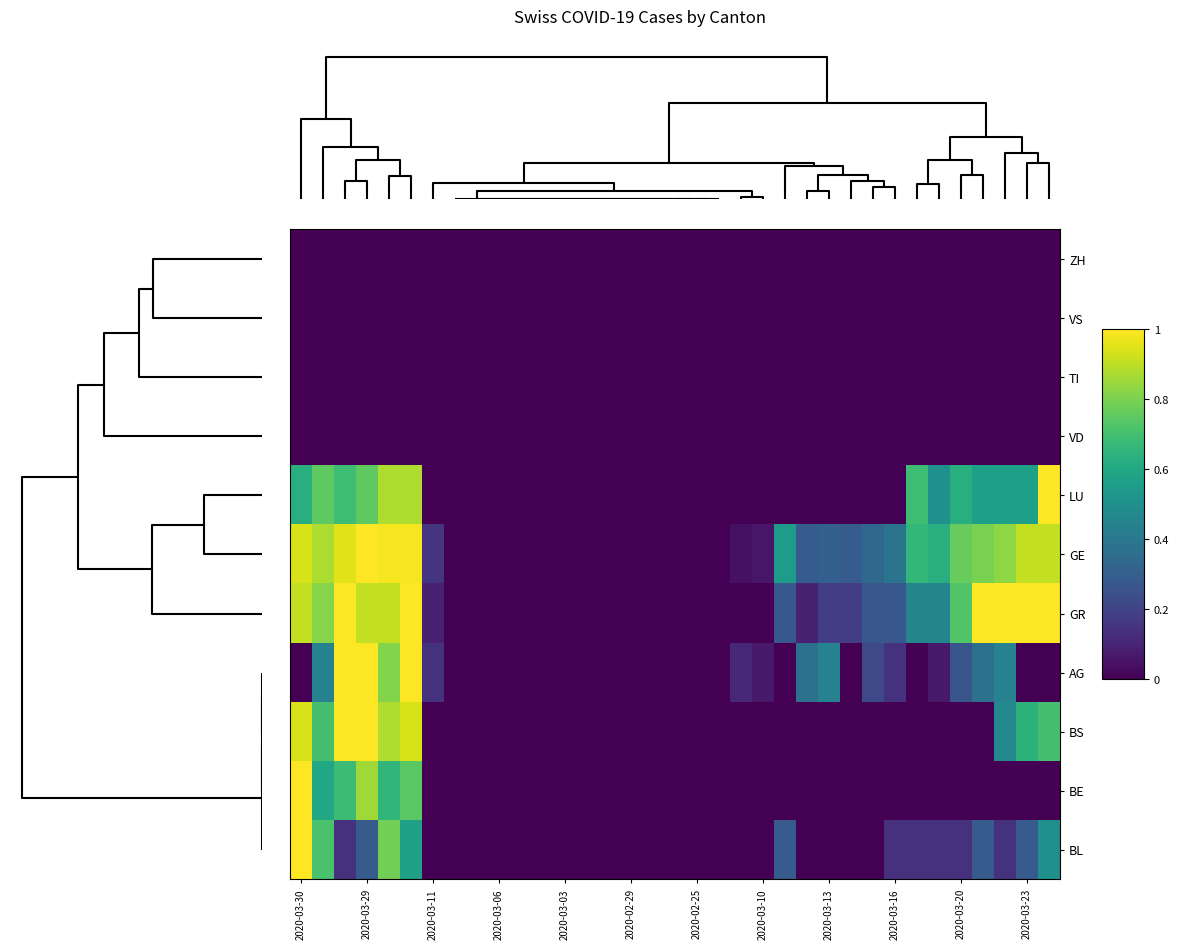

Reading right to left, extract all data points from this chart.

ZH: 0.0	0.0	0.0	0.0	0.0	0.0	0.0	0.0	0.0	0.0	0.0	0.0	0.0	0.0	0.0	0.0	0.0	0.0	0.0	0.0	0.0	0.0	0.0	0.0	0.0	0.0	0.0	0.0	0.0	0.0	0.0	0.0	0.0	0.0	0.0
VS: 0.0	0.0	0.0	0.0	0.0	0.0	0.0	0.0	0.0	0.0	0.0	0.0	0.0	0.0	0.0	0.0	0.0	0.0	0.0	0.0	0.0	0.0	0.0	0.0	0.0	0.0	0.0	0.0	0.0	0.0	0.0	0.0	0.0	0.0	0.0
TI: 0.0	0.0	0.0	0.0	0.0	0.0	0.0	0.0	0.0	0.0	0.0	0.0	0.0	0.0	0.0	0.0	0.0	0.0	0.0	0.0	0.0	0.0	0.0	0.0	0.0	0.0	0.0	0.0	0.0	0.0	0.0	0.0	0.0	0.0	0.0
VD: 0.0	0.0	0.0	0.0	0.0	0.0	0.0	0.0	0.0	0.0	0.0	0.0	0.0	0.0	0.0	0.0	0.0	0.0	0.0	0.0	0.0	0.0	0.0	0.0	0.0	0.0	0.0	0.0	0.0	0.0	0.0	0.0	0.0	0.0	0.0
LU: 1.0	0.6	0.6	0.6	0.6	0.5	0.7	0.0	0.0	0.0	0.0	0.0	0.0	0.0	0.0	0.0	0.0	0.0	0.0	0.0	0.0	0.0	0.0	0.0	0.0	0.0	0.0	0.0	0.0	0.9	0.9	0.8	0.7	0.8	0.6
GE: 0.9	0.9	0.8	0.8	0.8	0.6	0.7	0.4	0.3	0.3	0.3	0.3	0.6	0.1	0.0	0.0	0.0	0.0	0.0	0.0	0.0	0.0	0.0	0.0	0.0	0.0	0.0	0.0	0.2	1.0	1.0	1.0	1.0	0.9	0.9
GR: 1.0	1.0	1.0	1.0	0.7	0.5	0.5	0.3	0.3	0.2	0.2	0.1	0.3	0.0	0.0	0.0	0.0	0.0	0.0	0.0	0.0	0.0	0.0	0.0	0.0	0.0	0.0	0.0	0.1	1.0	0.9	0.9	1.0	0.8	0.9
AG: 0.0	0.0	0.4	0.4	0.3	0.1	0.0	0.1	0.2	0.0	0.4	0.4	0.0	0.1	0.1	0.0	0.0	0.0	0.0	0.0	0.0	0.0	0.0	0.0	0.0	0.0	0.0	0.0	0.1	1.0	0.8	1.0	1.0	0.4	0.0
BS: 0.7	0.6	0.5	0.0	0.0	0.0	0.0	0.0	0.0	0.0	0.0	0.0	0.0	0.0	0.0	0.0	0.0	0.0	0.0	0.0	0.0	0.0	0.0	0.0	0.0	0.0	0.0	0.0	0.0	0.9	0.9	1.0	1.0	0.7	0.9
BE: 0.0	0.0	0.0	0.0	0.0	0.0	0.0	0.0	0.0	0.0	0.0	0.0	0.0	0.0	0.0	0.0	0.0	0.0	0.0	0.0	0.0	0.0	0.0	0.0	0.0	0.0	0.0	0.0	0.0	0.7	0.7	0.9	0.7	0.6	1.0
BL: 0.5	0.3	0.1	0.3	0.1	0.1	0.1	0.1	0.0	0.0	0.0	0.0	0.3	0.0	0.0	0.0	0.0	0.0	0.0	0.0	0.0	0.0	0.0	0.0	0.0	0.0	0.0	0.0	0.0	0.6	0.8	0.3	0.1	0.7	1.0